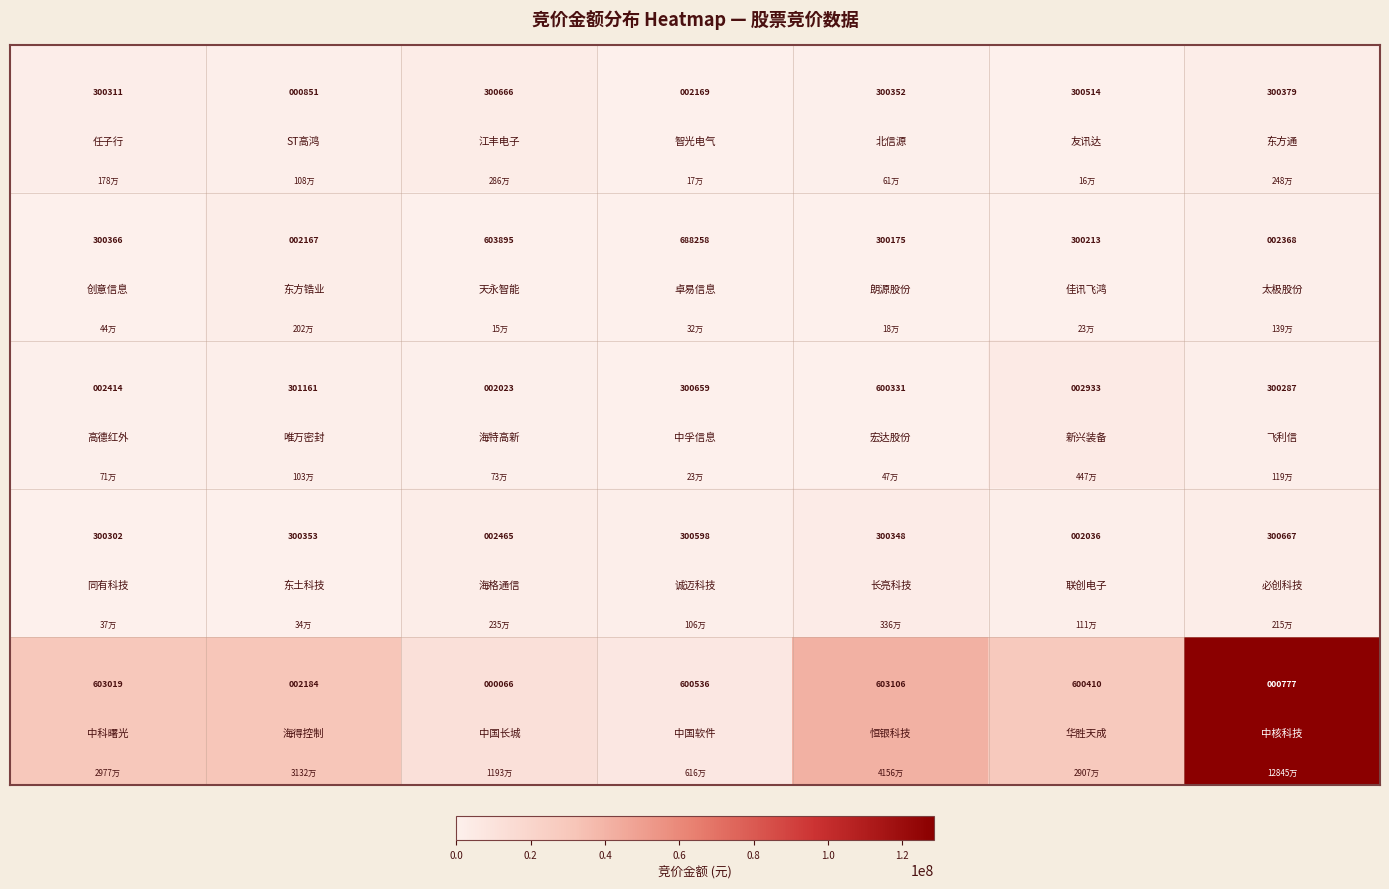

At how many categories does at least one series exceed 371215?

5